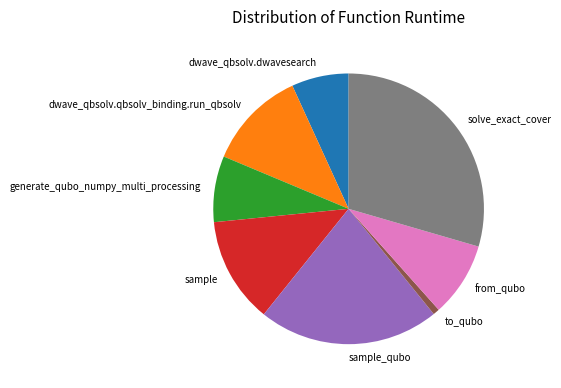

Does generate_qubo_numpy_multi_processing represent more than half of the total?

No